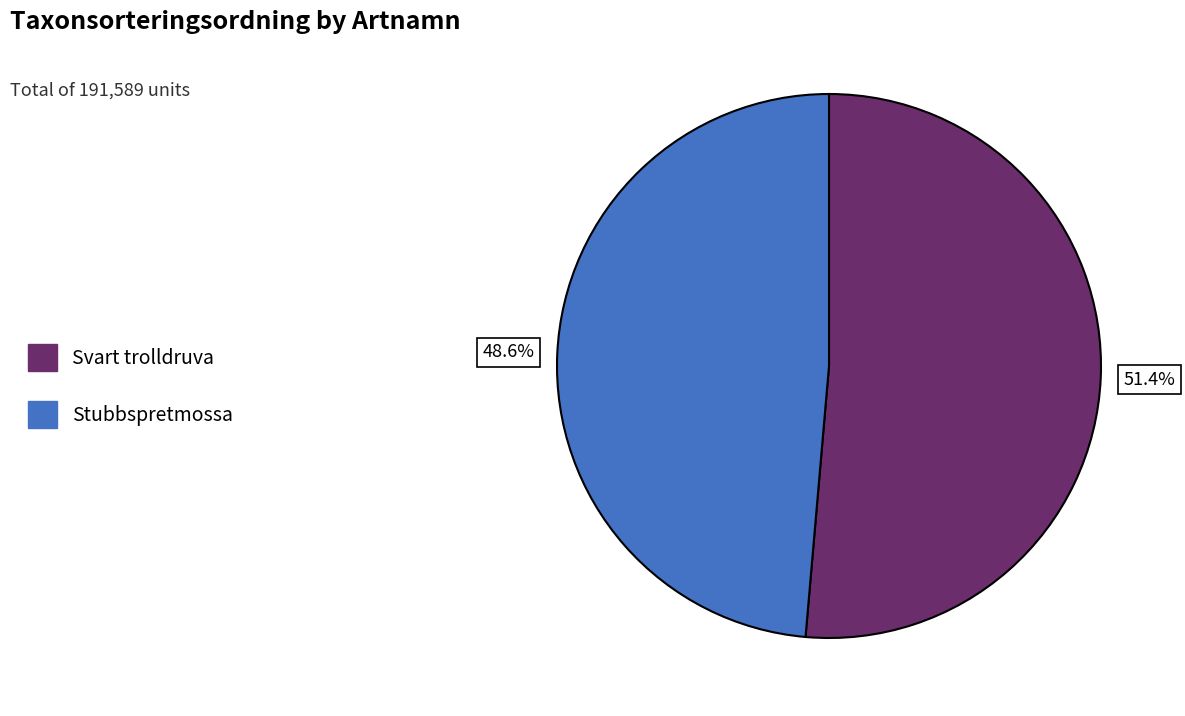

What is the largest slice in the pie chart?

Svart trolldruva